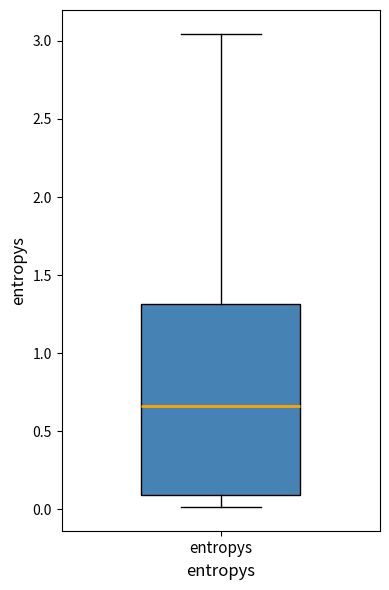

Where is the lower edge of the box for entropys on the y-axis? The values are not printed on the chart, so give them approximately, as read against the axis.

0.10